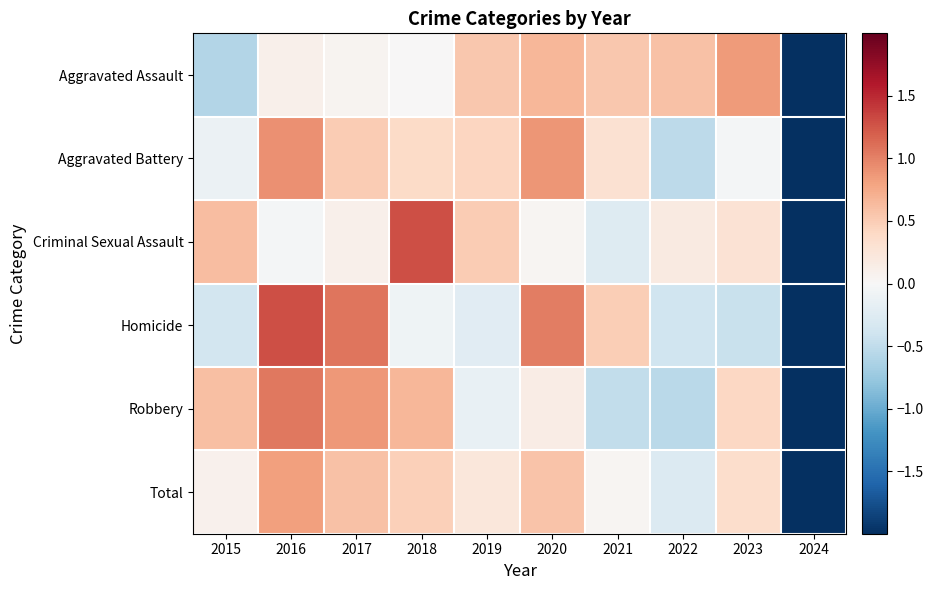

Reading left to right, list all the values displayed in this chart.

Aggravated Assault: 2015=-0.6	2016=0.1	2017=0.0	2018=0.0	2019=0.5	2020=0.7	2021=0.5	2022=0.6	2023=0.9	2024=-2.7
Aggravated Battery: 2015=-0.1	2016=0.9	2017=0.5	2018=0.4	2019=0.4	2020=0.9	2021=0.3	2022=-0.5	2023=-0.0	2024=-2.7
Criminal Sexual Assault: 2015=0.6	2016=-0.0	2017=0.1	2018=1.3	2019=0.5	2020=0.0	2021=-0.3	2022=0.2	2023=0.3	2024=-2.7
Homicide: 2015=-0.4	2016=1.3	2017=1.1	2018=-0.1	2019=-0.2	2020=1.0	2021=0.5	2022=-0.4	2023=-0.4	2024=-2.3
Robbery: 2015=0.6	2016=1.1	2017=0.9	2018=0.7	2019=-0.1	2020=0.2	2021=-0.5	2022=-0.5	2023=0.4	2024=-2.6
Total: 2015=0.1	2016=0.8	2017=0.6	2018=0.5	2019=0.2	2020=0.6	2021=0.0	2022=-0.3	2023=0.3	2024=-2.9